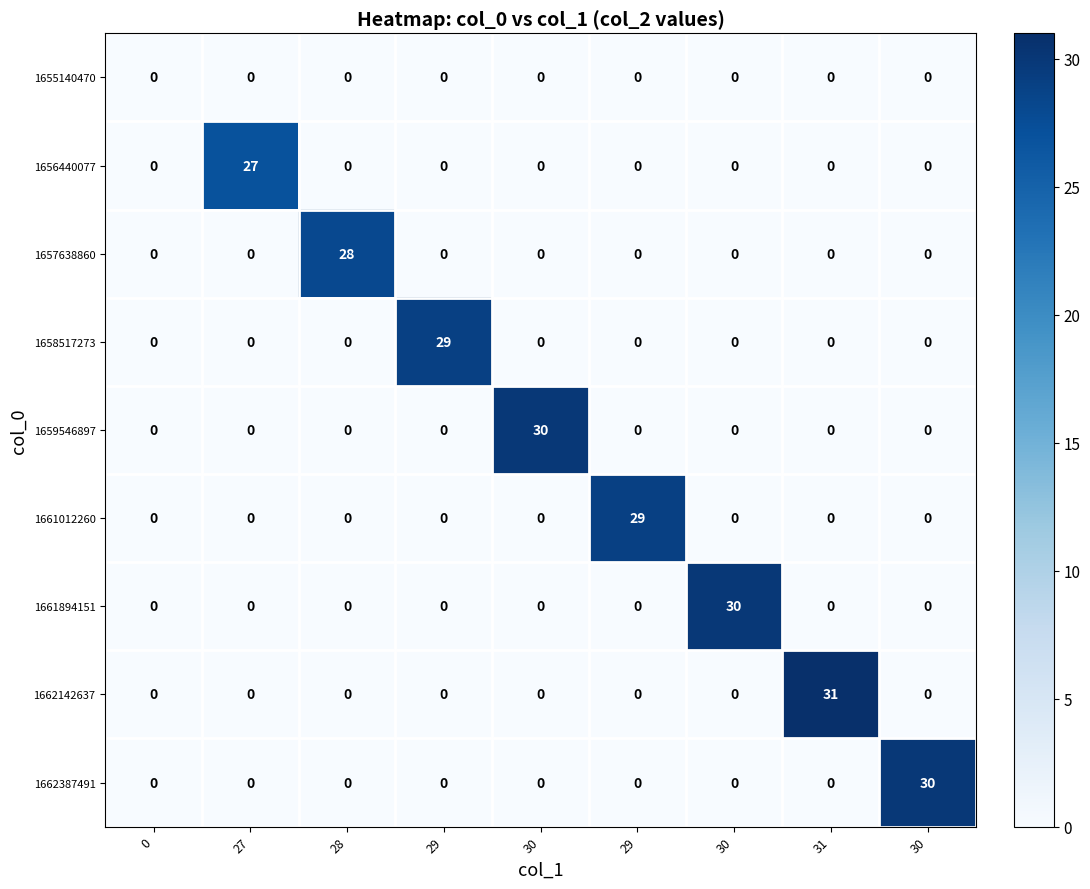

At how many categories does at least one series exceed 13?

8